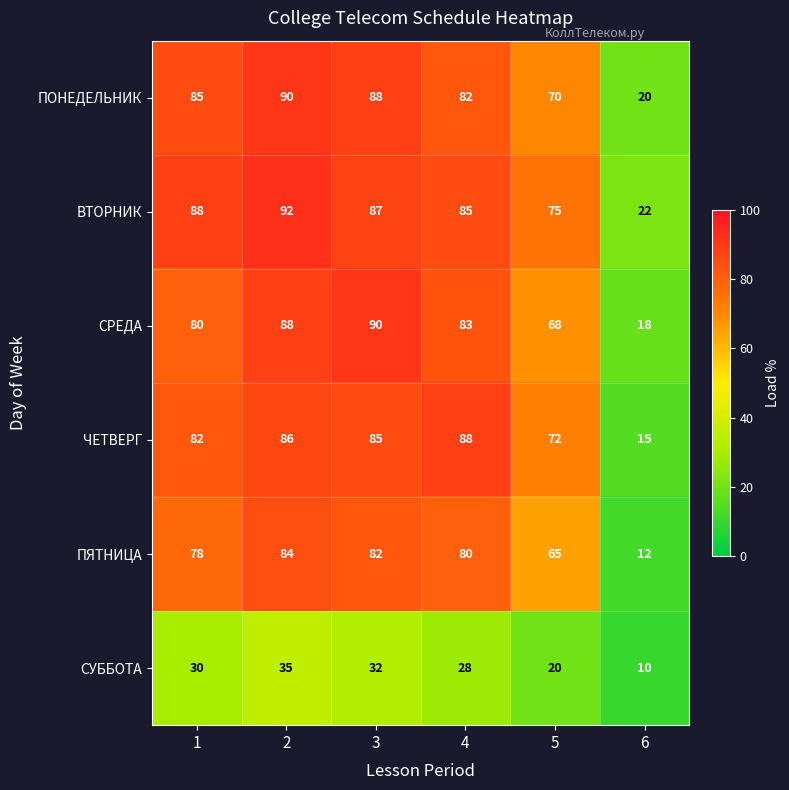

What is the difference between the maximum and second lowest values in the ЧЕТВЕРГ series?

16